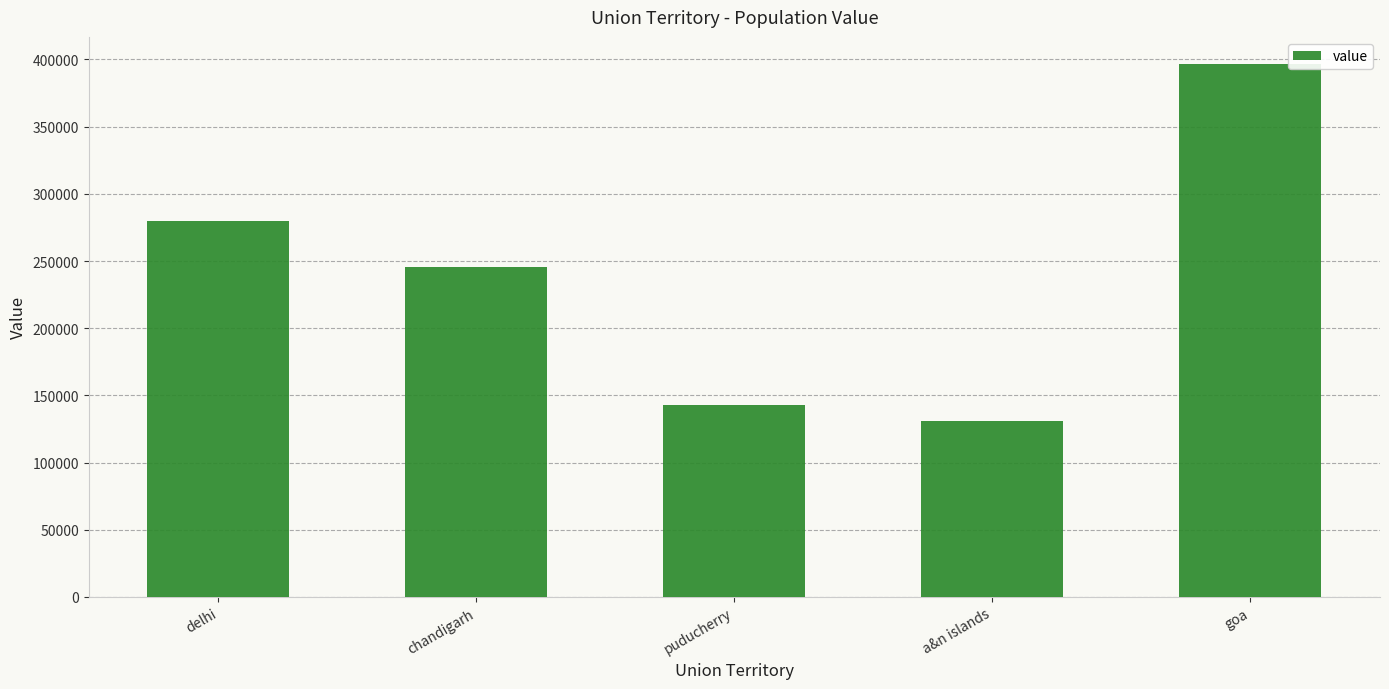

What value does the data have at delhi, to the nearest 50?

279600